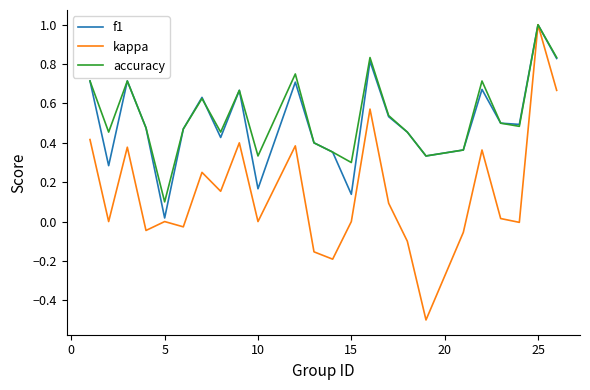

True or false: accuracy has more than 1 interior local peaks.

True